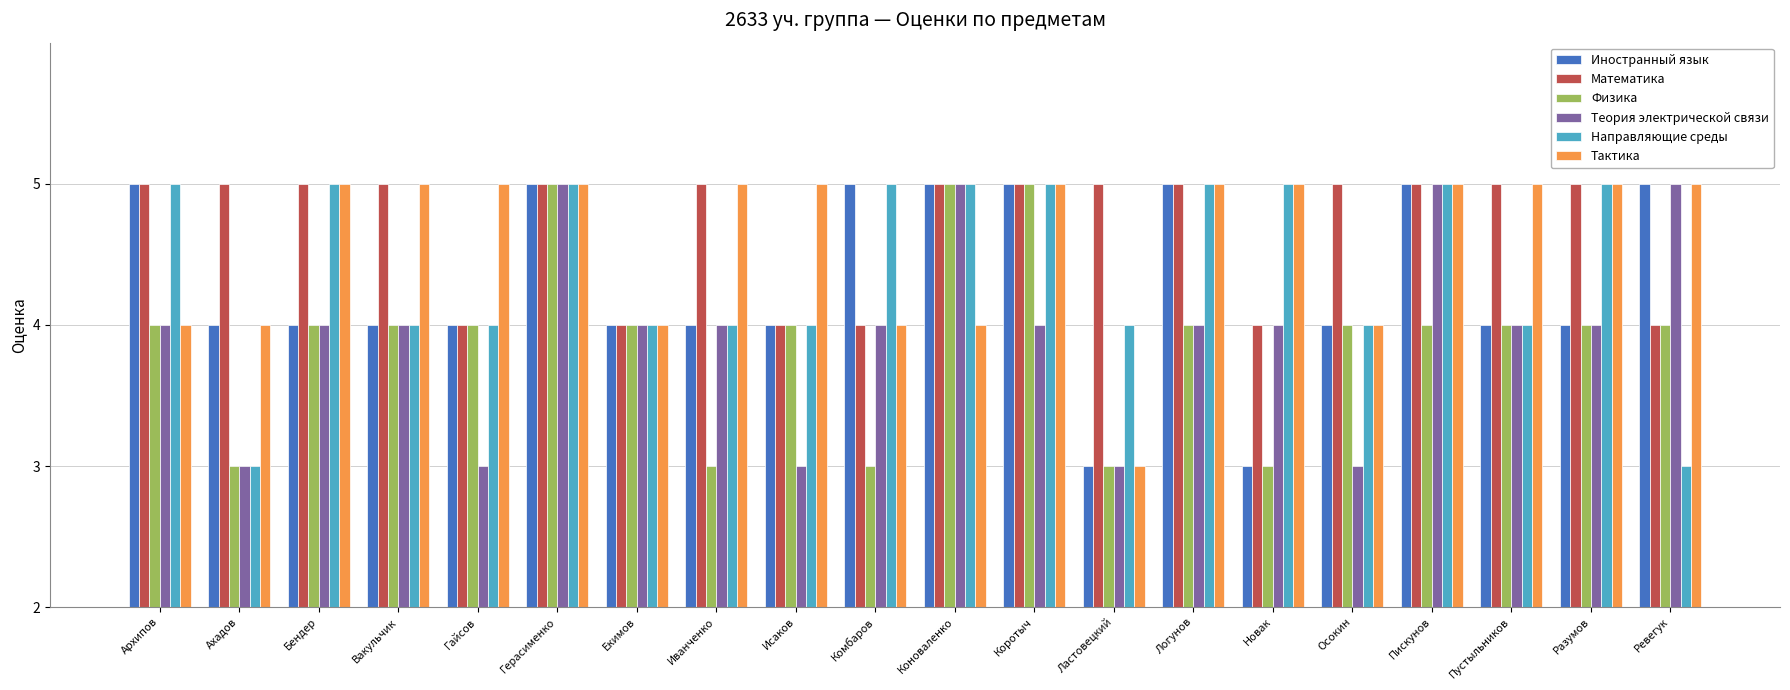

Does the chart contain any negative values?

No